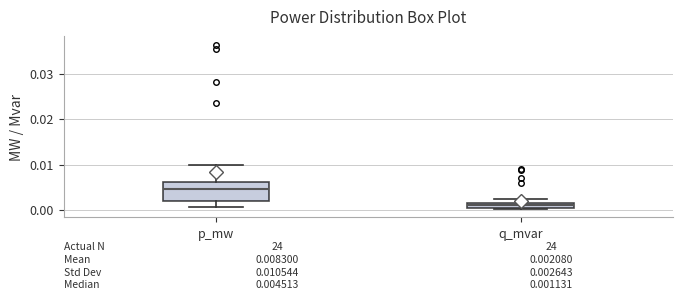

Comparing the boxes themselves (not the whiskers), which one is the tallest?

p_mw